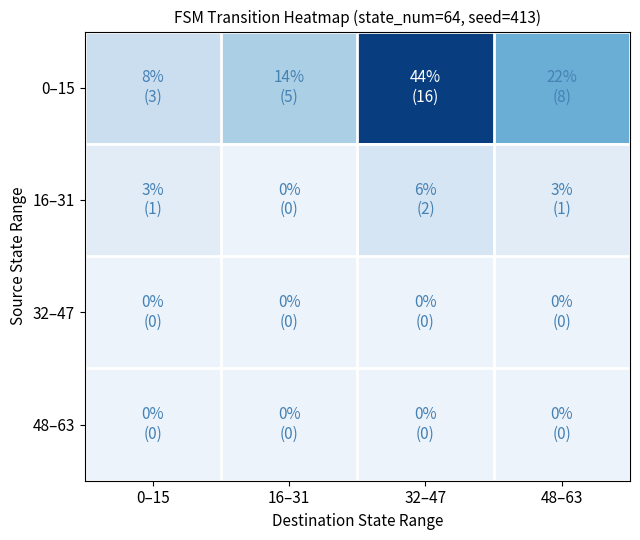

At how many categories does at least one series exceed 6?

2